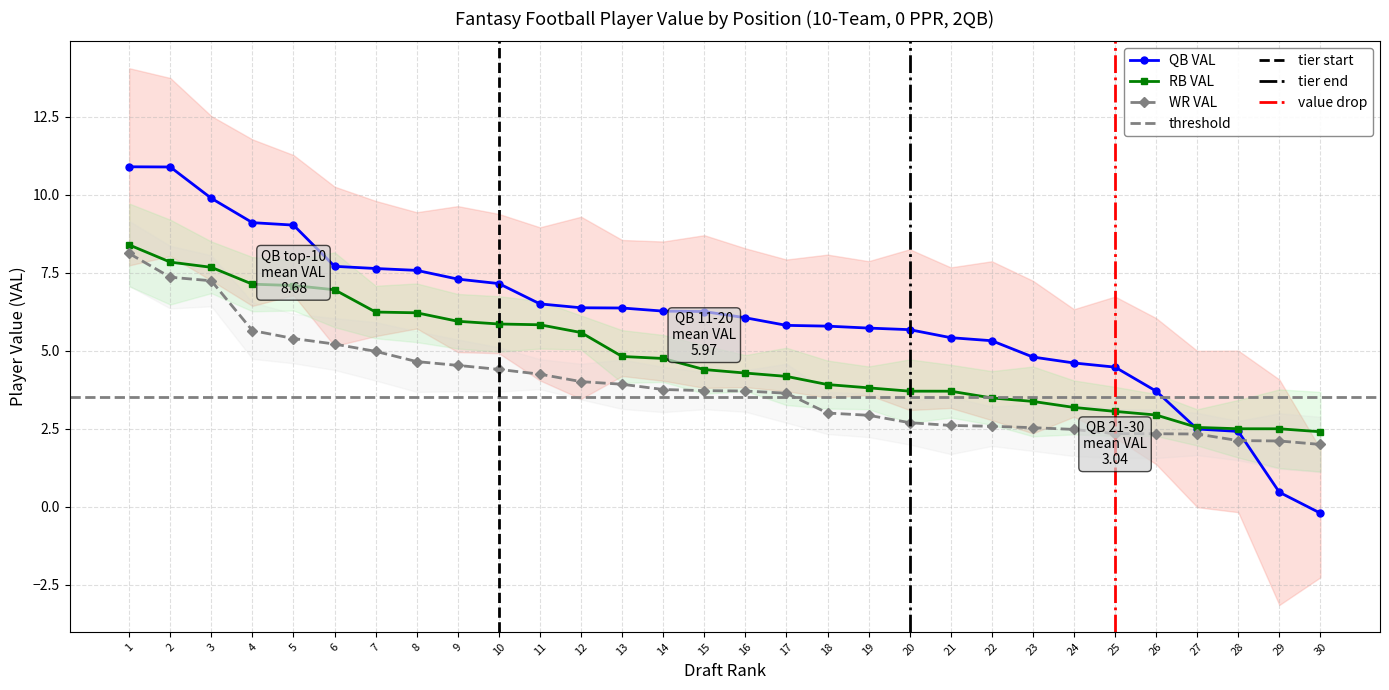

Where does the QB VAL series first go above 6?

1